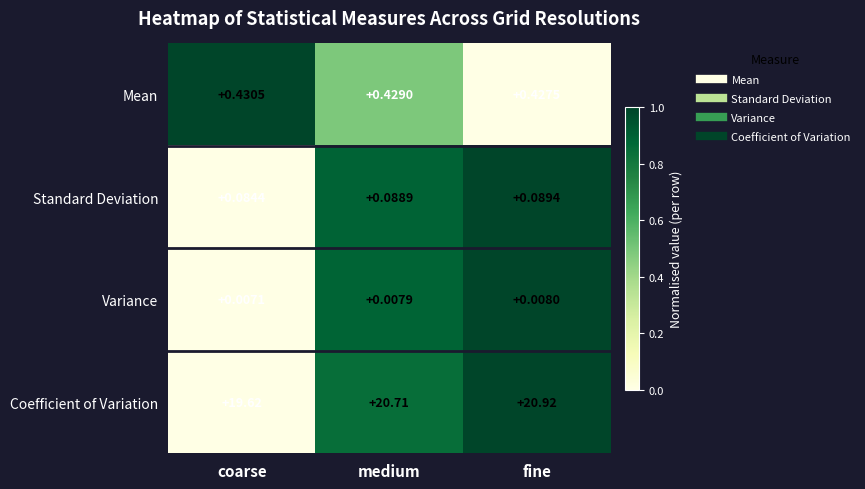

Count the number of categories in the chart.

3